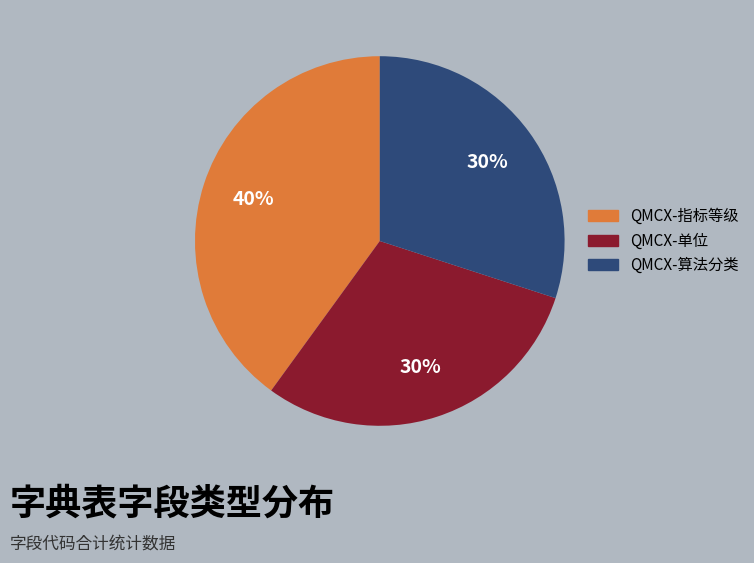

To the nearest percent, what is the difference between the QMCX-单位 and QMCX-指标等级 slice percentages?

10%